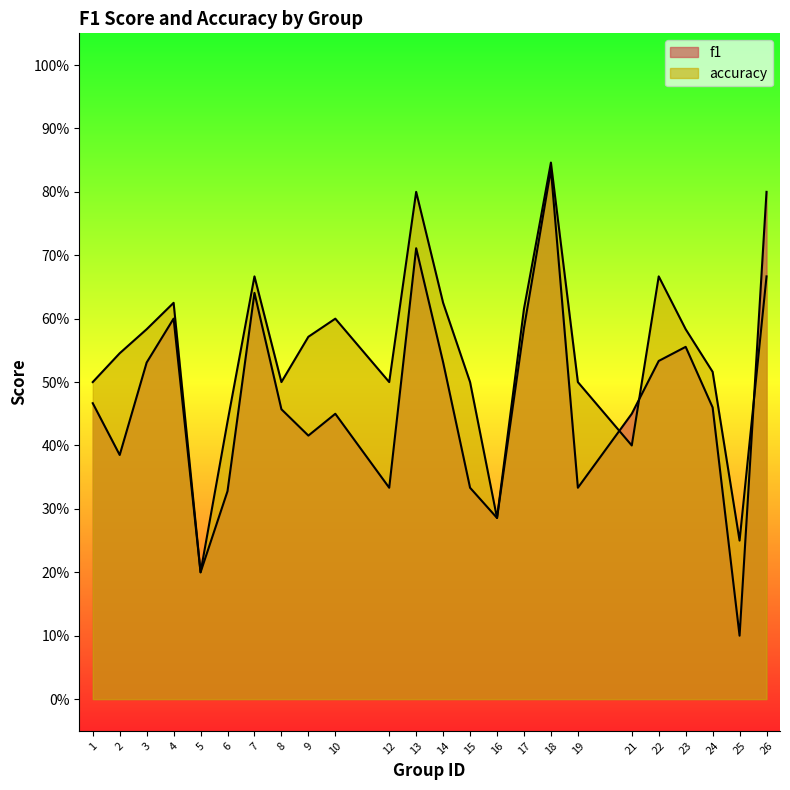

What is the approximate value of f1 at 8?

0.5